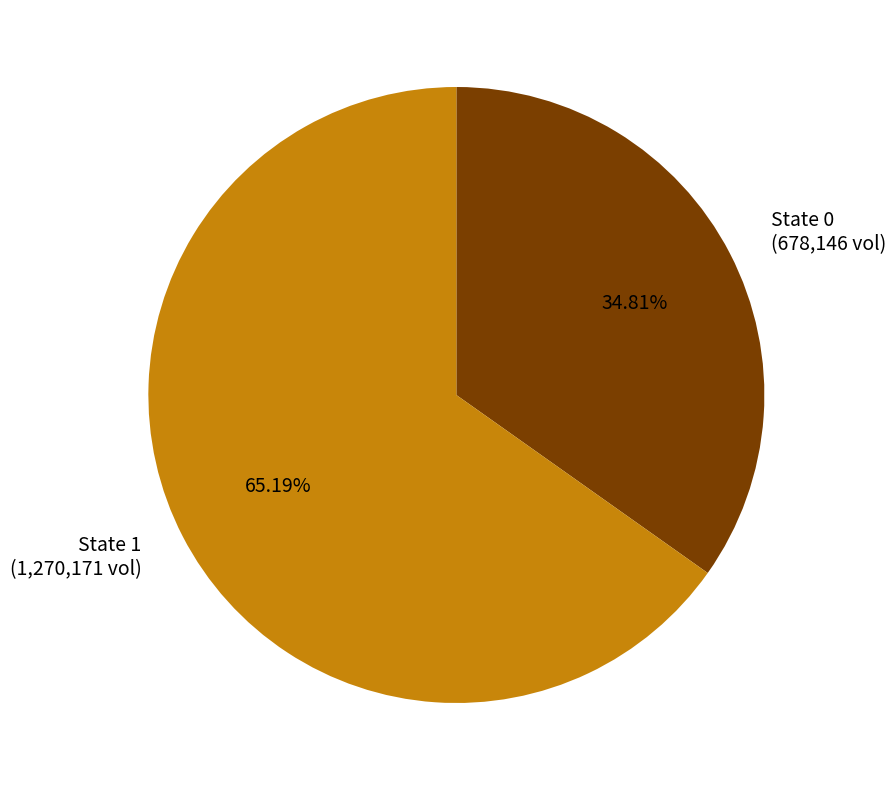

Rank the categories by value from lowest to highest.

State 0 (678,146 vol), State 1 (1,270,171 vol)